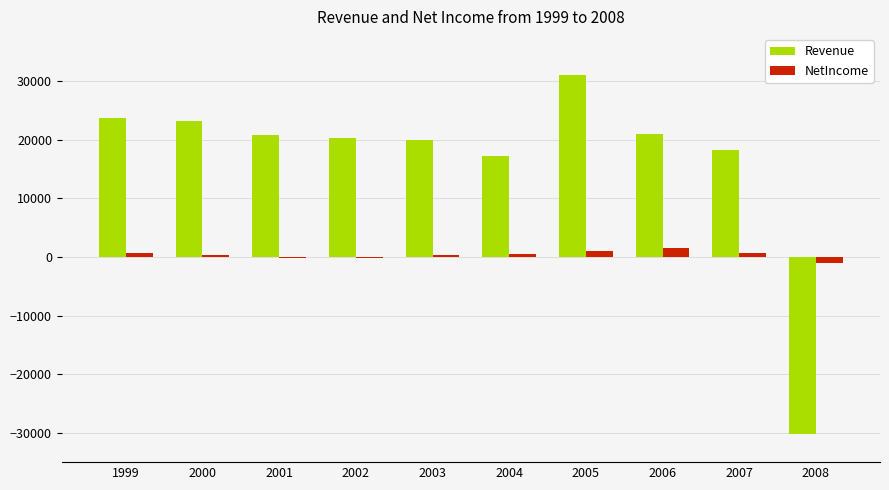

What is the total value across all series at 2003?

20309